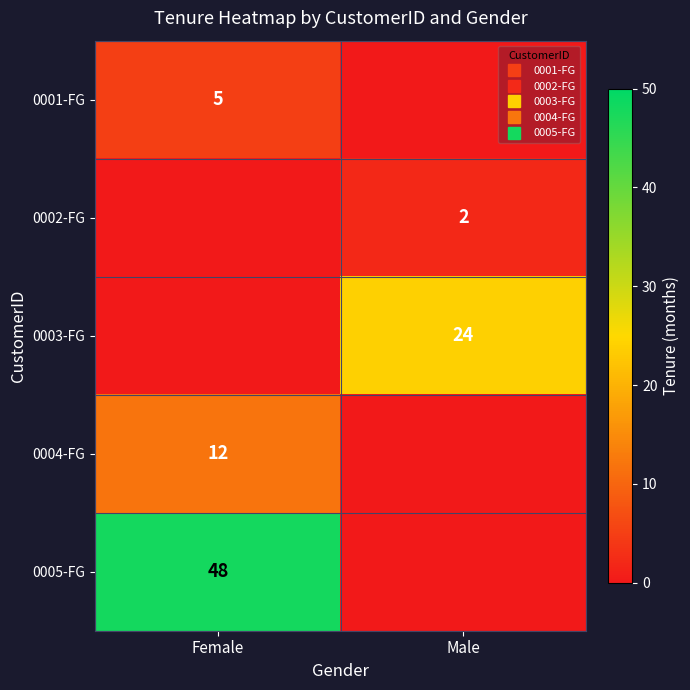

How many distinct data groups are displayed?

5